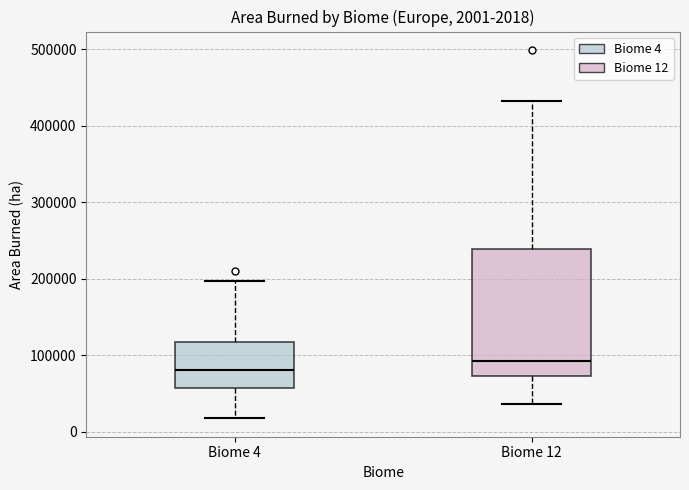

Which box is the tallest, from its lower edge to its upper edge?

Biome 12